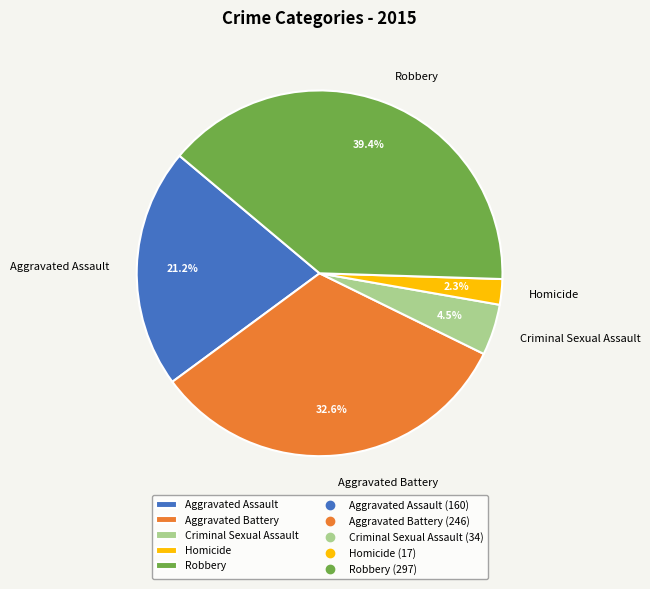

Is Robbery the majority of the pie?

No